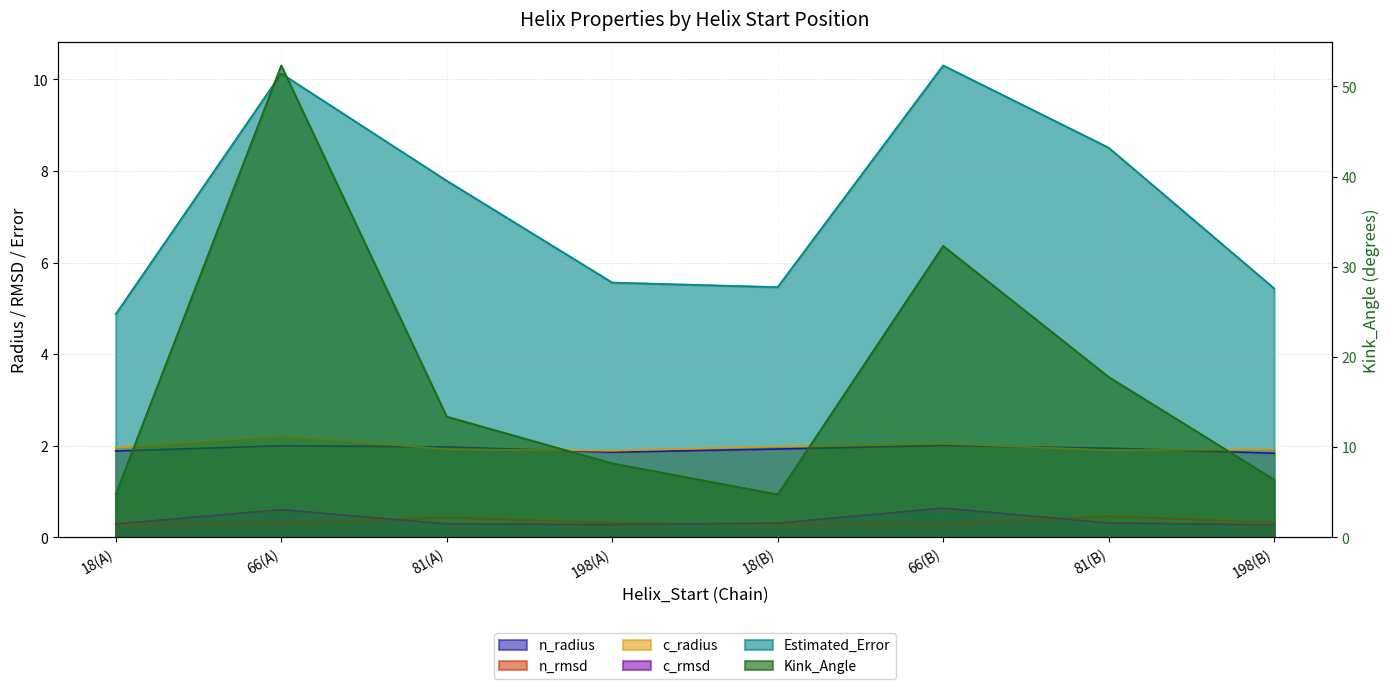

Rank the series by their maximum value, from highest to lowest.

Kink_Angle, Estimated_Error, c_radius, n_radius, c_rmsd, n_rmsd